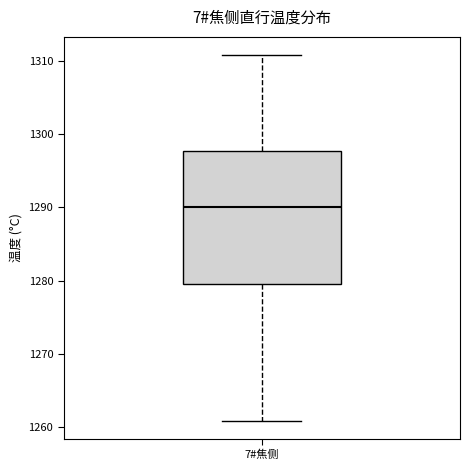

Transcribe this box plot: give where the median line is, the range the box spans, and where the two whiskers end, as read against the y-axis. The values are not printed on the chart, so give them approximately, as read against the axis.

median 1290, box 1280 to 1298, whiskers 1261 to 1311